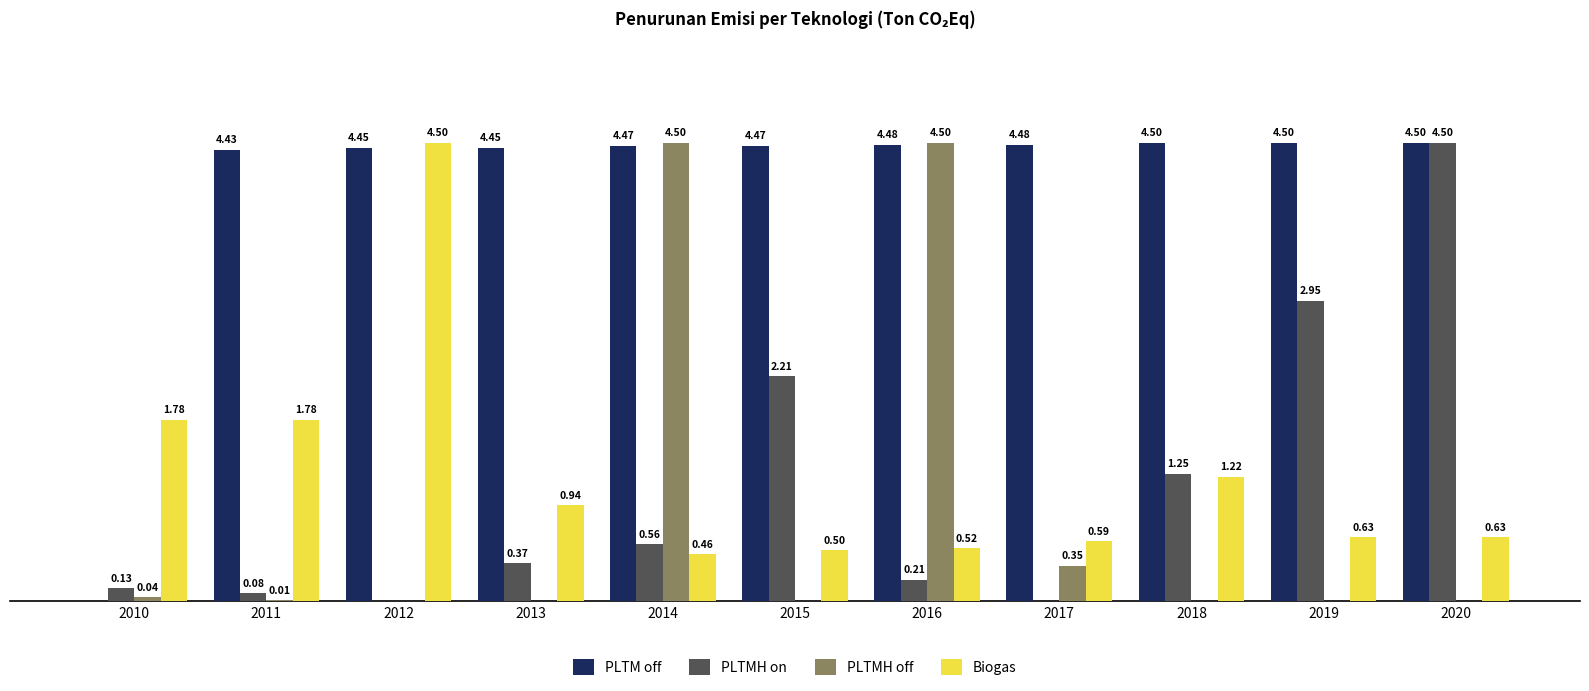

Is the value of Biogas at 2018 greater than the value of PLTM off at 2012?

No